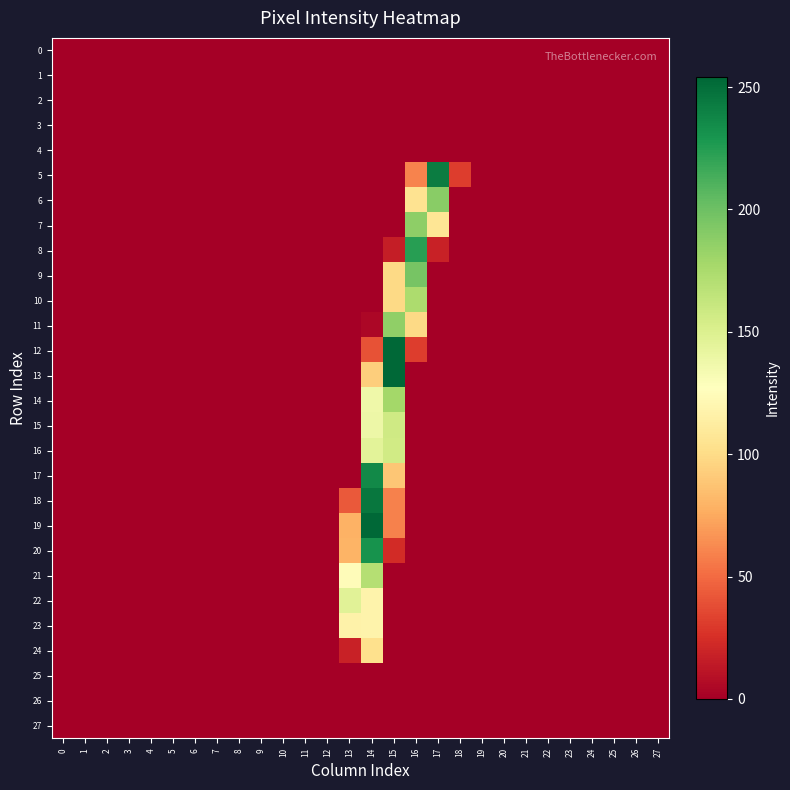

Which series has the widest spread of values?

12